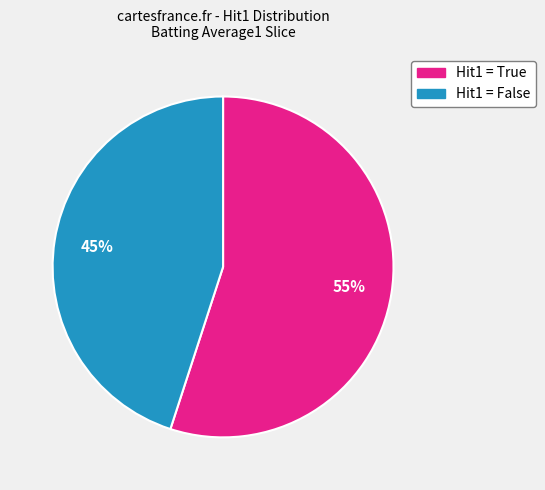

Is there any slice that represents more than half of the pie?

Yes